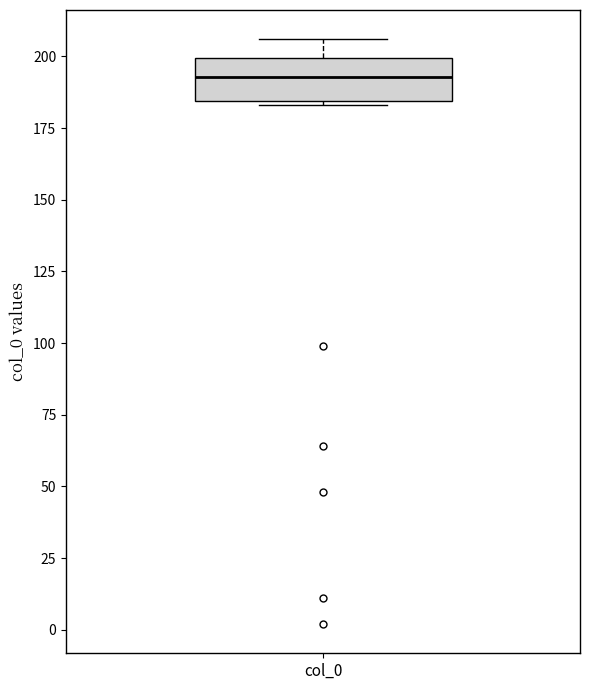

Transcribe this box plot: give where the median line is, the range the box spans, and where the two whiskers end, as read against the y-axis. The values are not printed on the chart, so give them approximately, as read against the axis.

median 195, box 185 to 200, whiskers 185 to 205